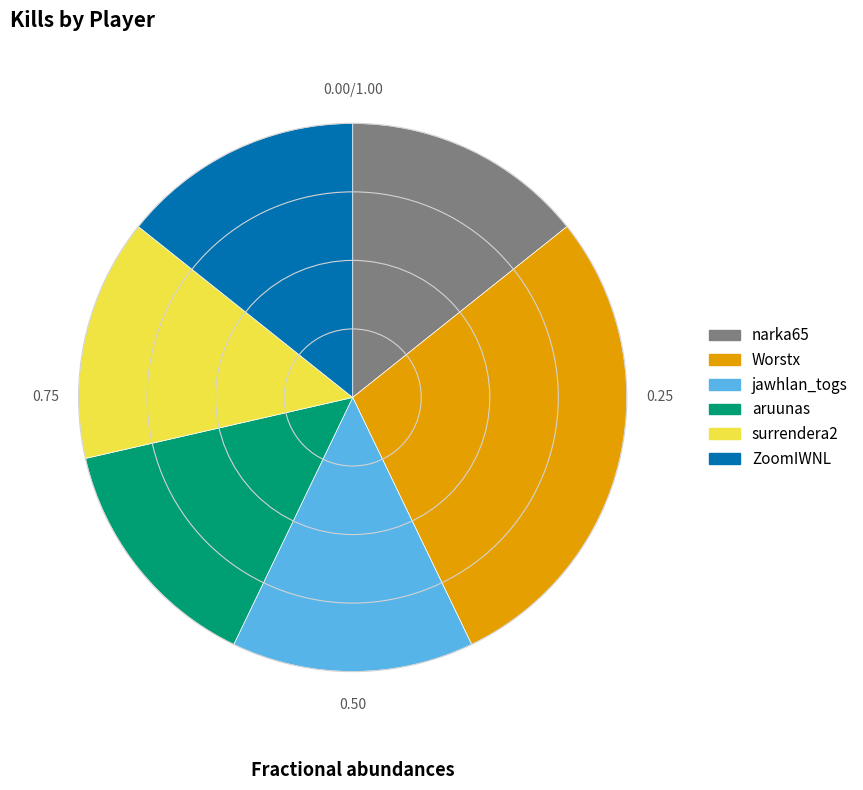

Is there a majority slice in this chart?

No